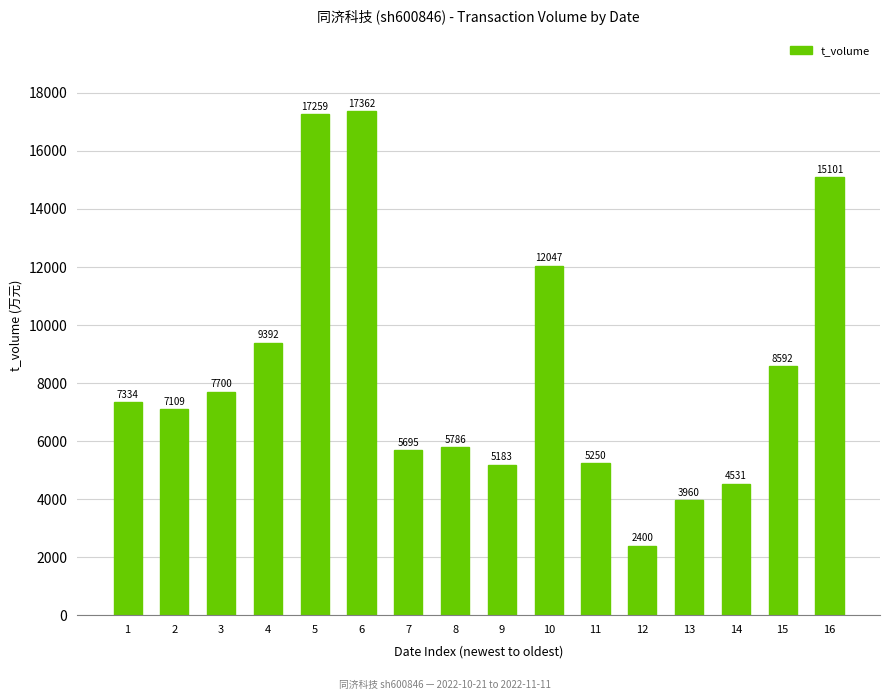

Count the number of categories in the chart.

16